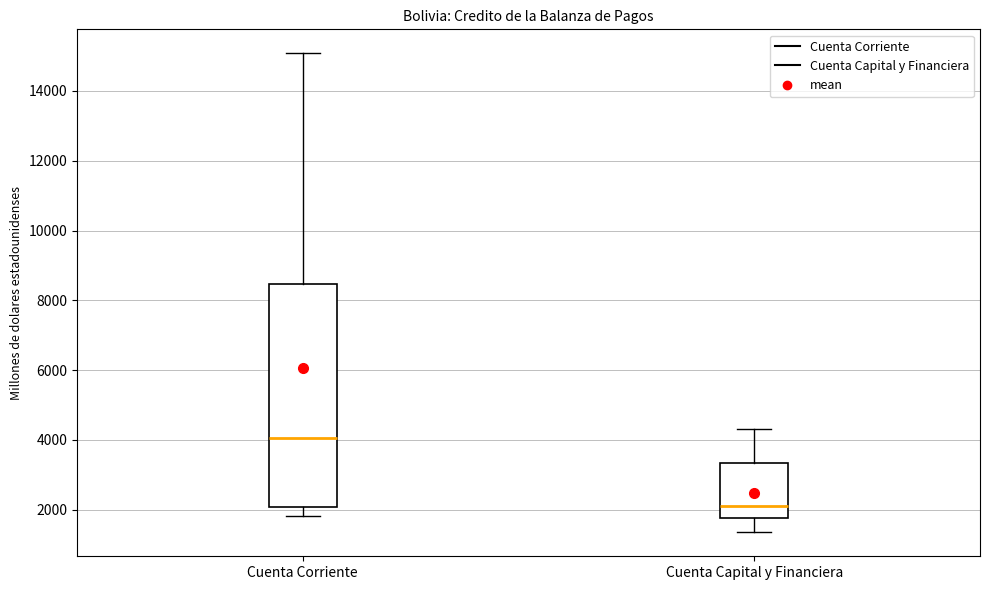

Reading left to right, read every box against the y-axis: the position of its median line, the range the box covers, and the ends of its whiskers. The values are not printed on the chart, so give them approximately, as read against the axis.

Cuenta Corriente: median 4000, box 2000 to 8400, whiskers 1800 to 15000
Cuenta Capital y Financiera: median 2200, box 1800 to 3400, whiskers 1400 to 4400